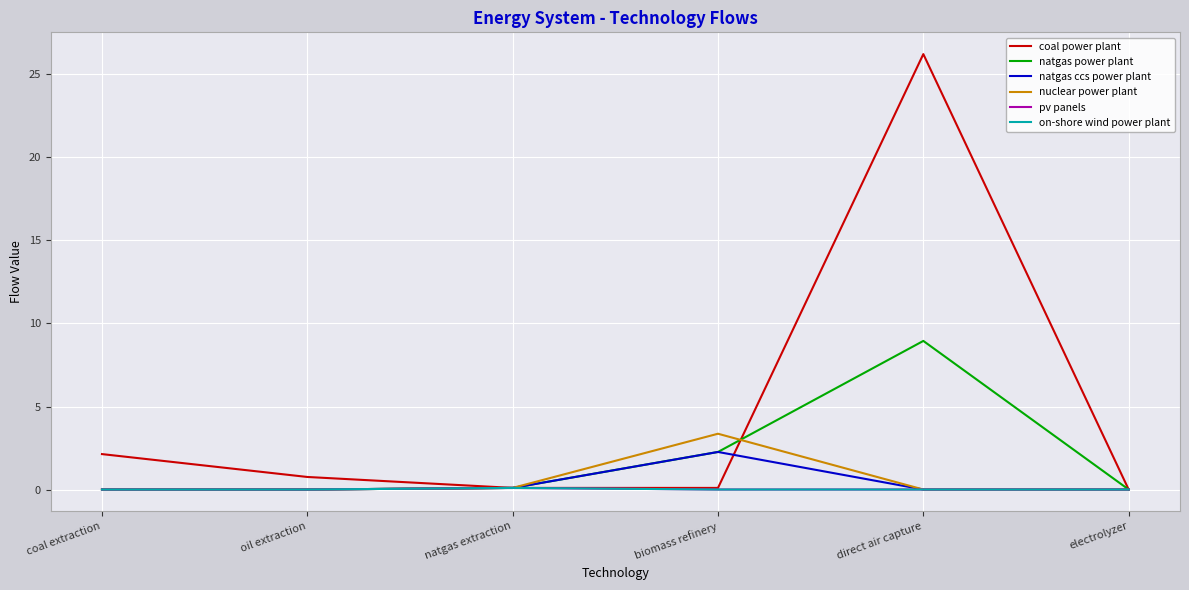

Does the chart display data point markers on the line(s)?

No